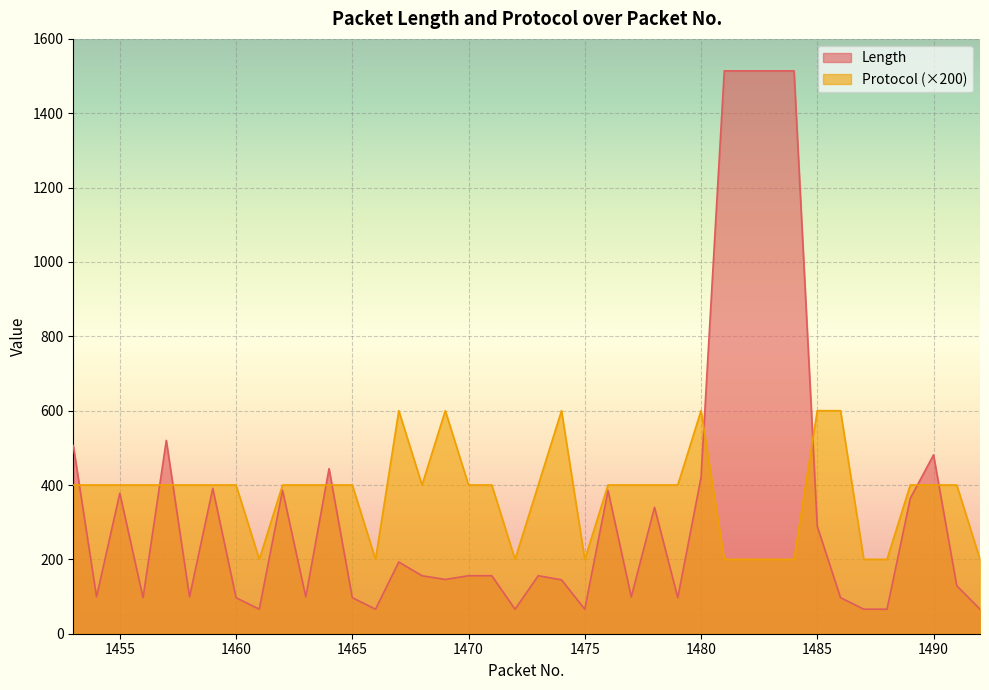

Where is the first local minimum for Length?

1454